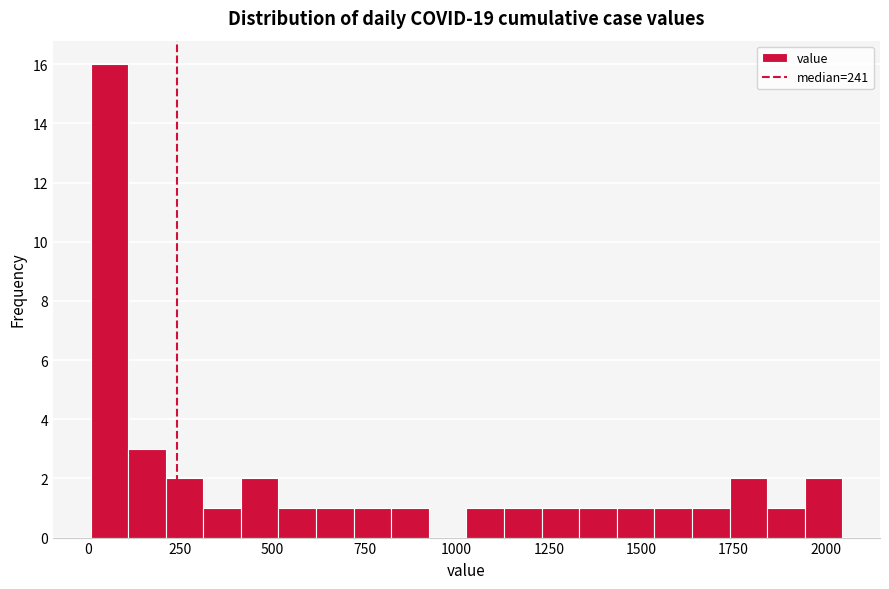

Around what value on the x-axis is the tallest bar? Give the approximate position of its centre, as read against the axis.

50